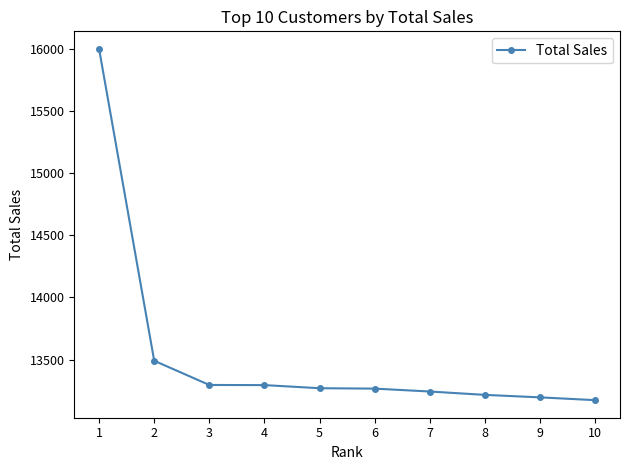

What is the change in value from 3 to 4?

-1.1